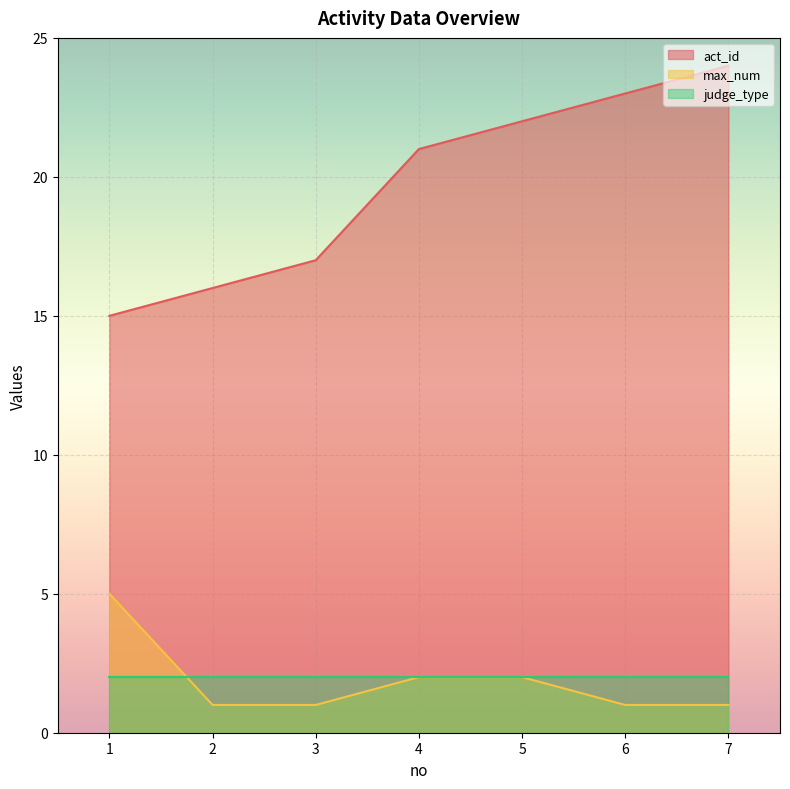

True or false: act_id and max_num cross at least once.

False